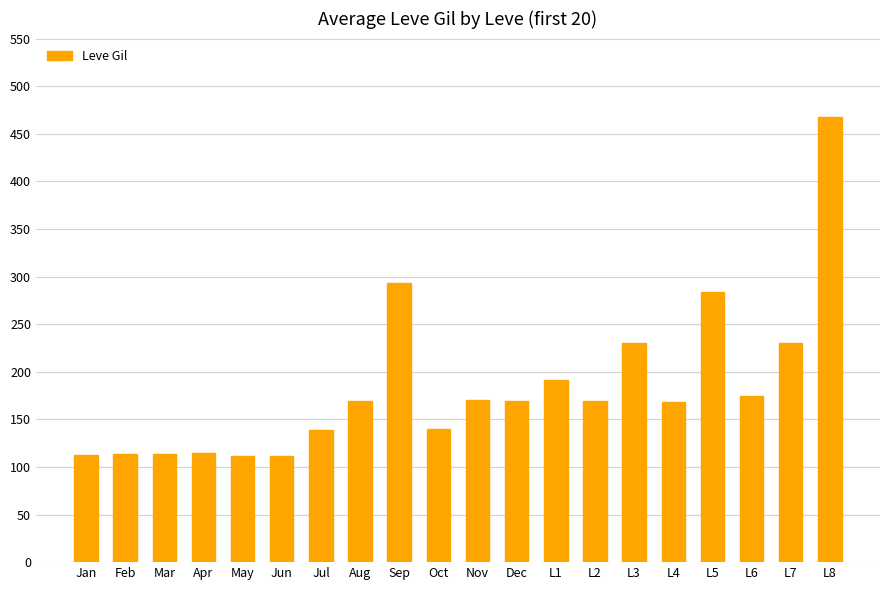

How many bars are there in total?

20